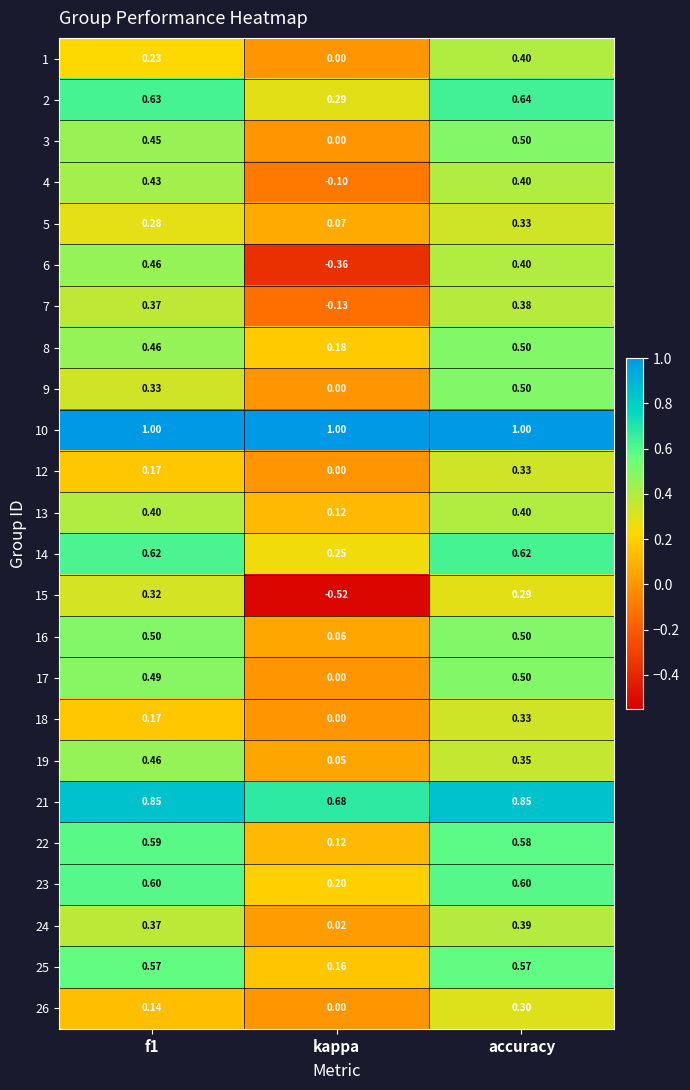

Is the value of 8 at f1 greater than the value of 5 at f1?

Yes